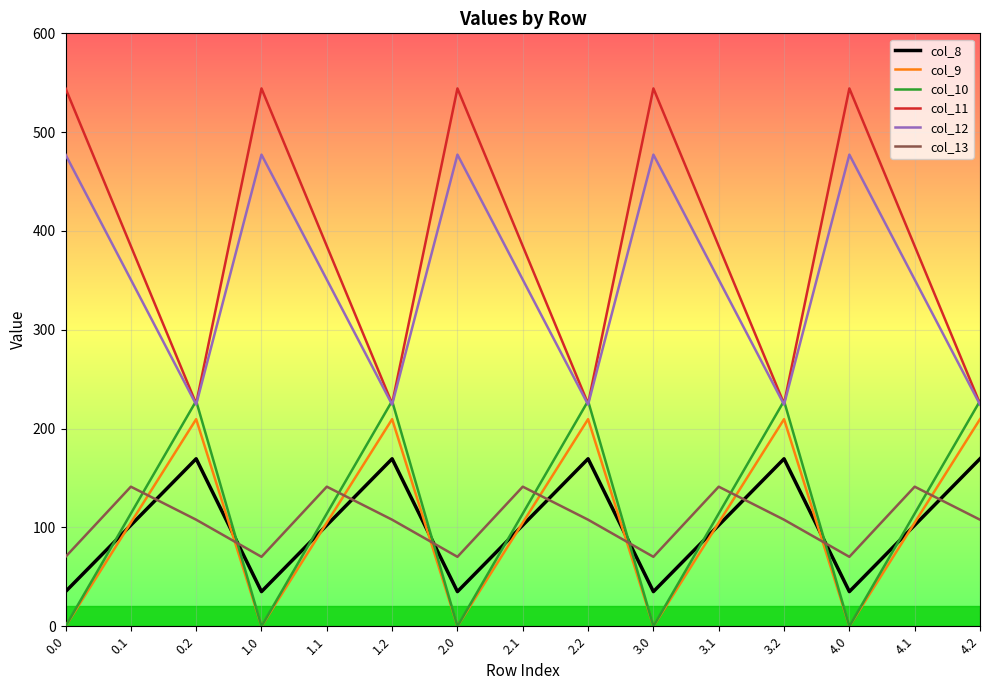

How many lines are shown in the chart?

6